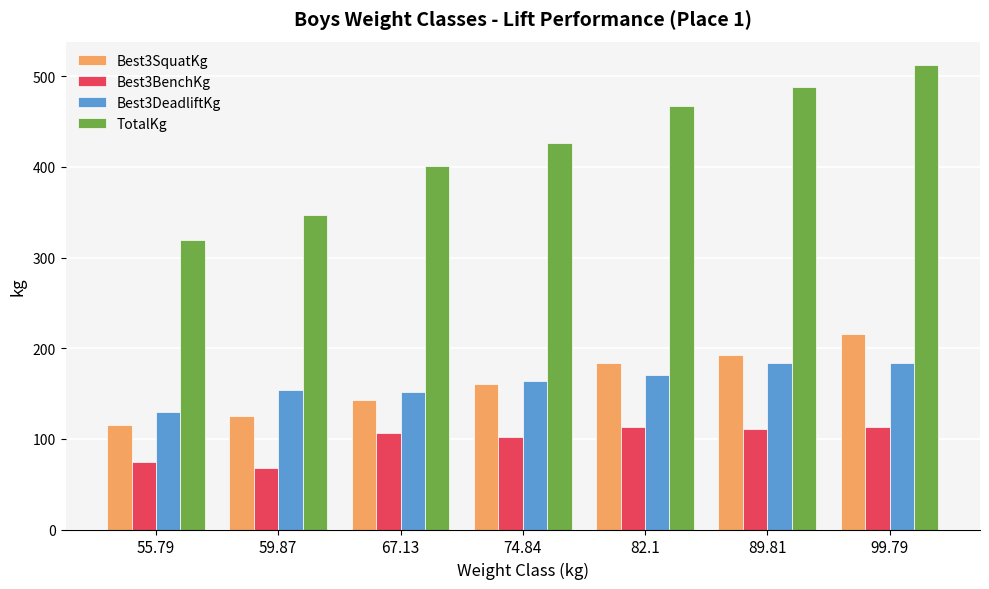

Rank the series by their maximum value, from lowest to highest.

Best3BenchKg, Best3DeadliftKg, Best3SquatKg, TotalKg